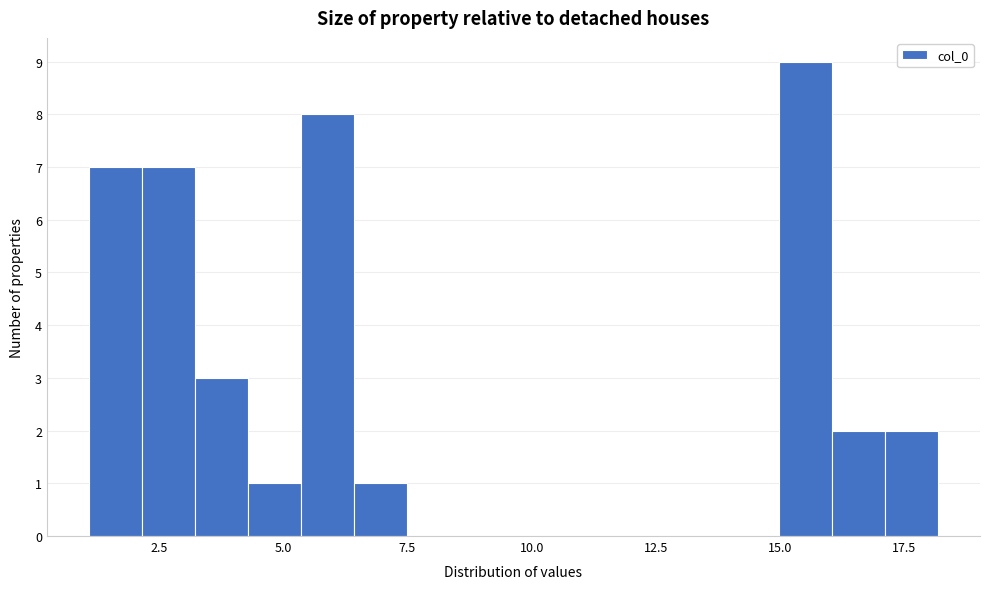

Around what value on the x-axis is the tallest bar? Give the approximate position of its centre, as read against the axis.

15.5